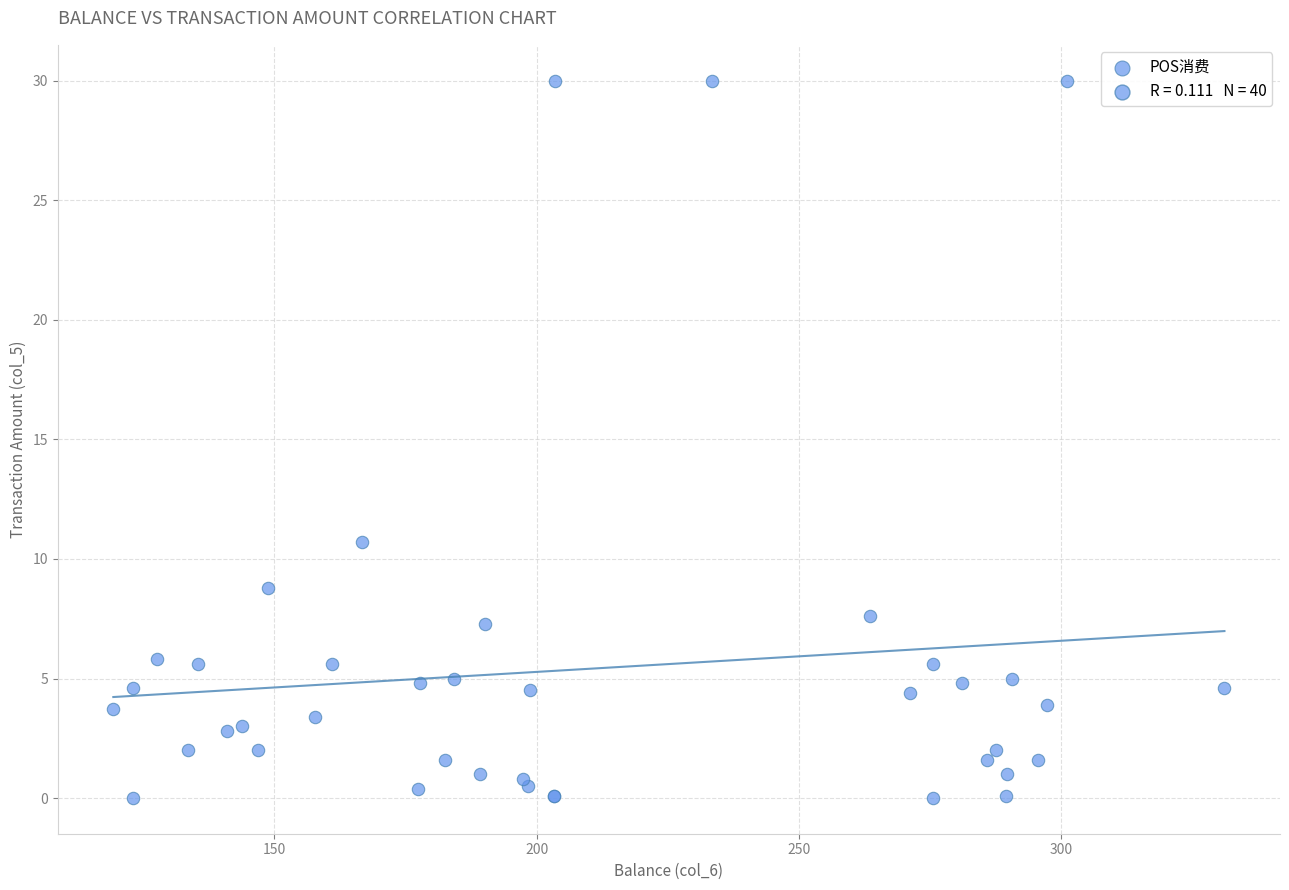

What Y value in the scatter plot is closest to 15?

10.7